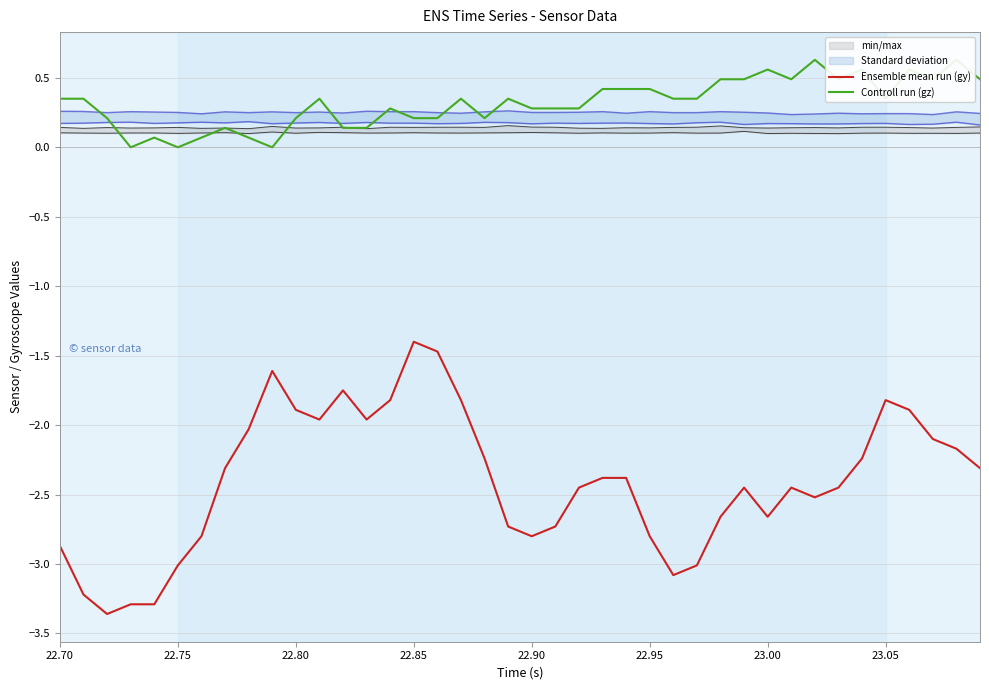

Is it true that Ensemble mean run (gy) equals -2.8 at 22.90?

True